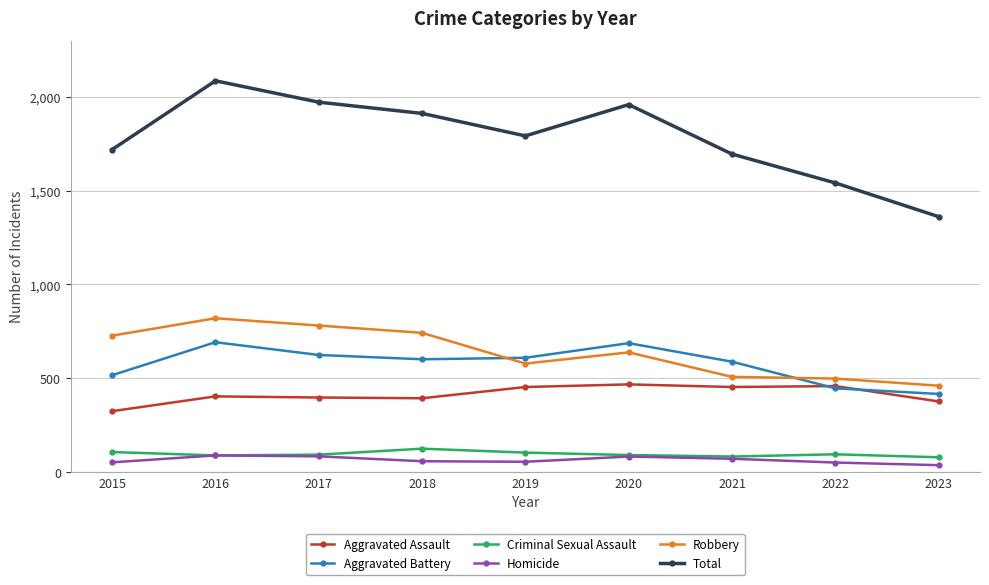

True or false: Total has a value of 1792 at 2019.

True